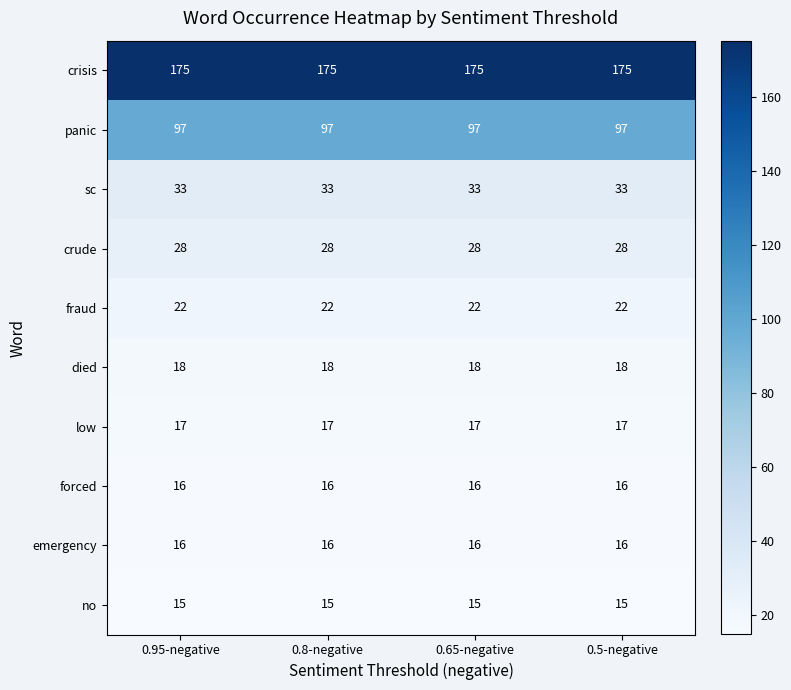

What is the spread (max minus min) of values at 0.95-negative?

160